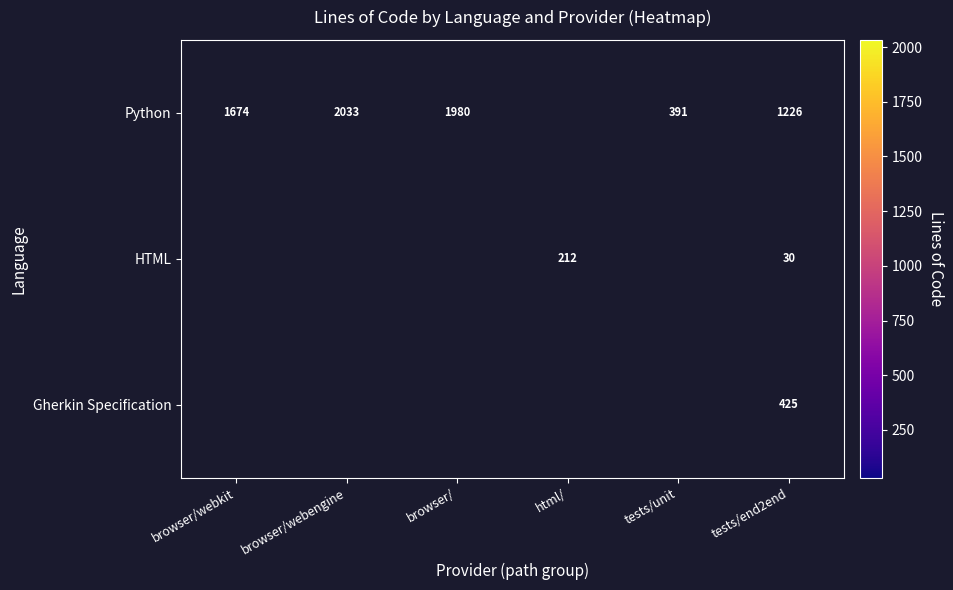

Is the value of HTML at tests/end2end greater than the value of Gherkin Specification at tests/end2end?

No